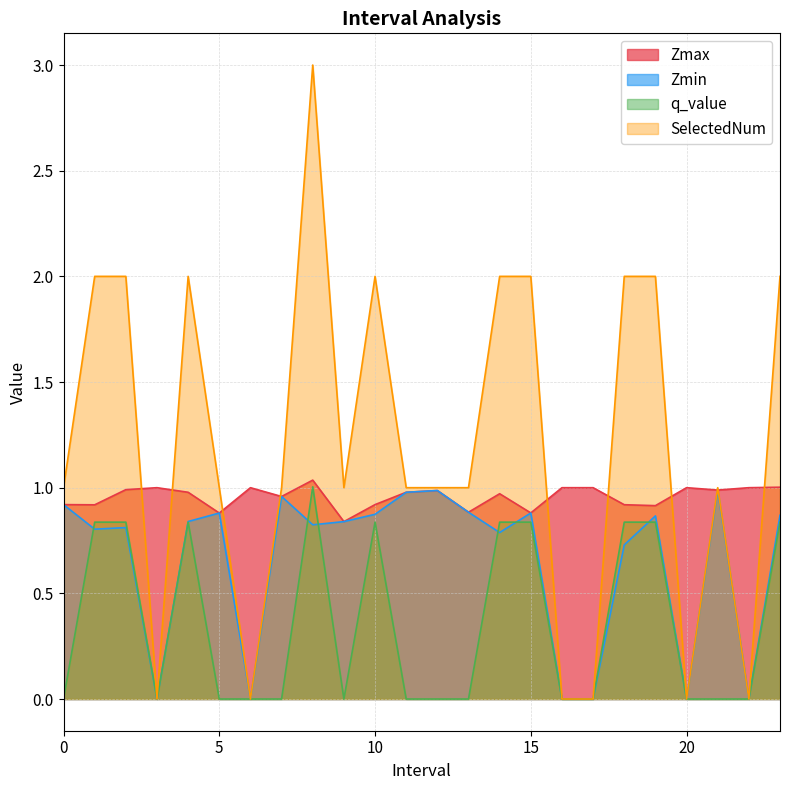

Which series changed the most between 6 and 15?

SelectedNum